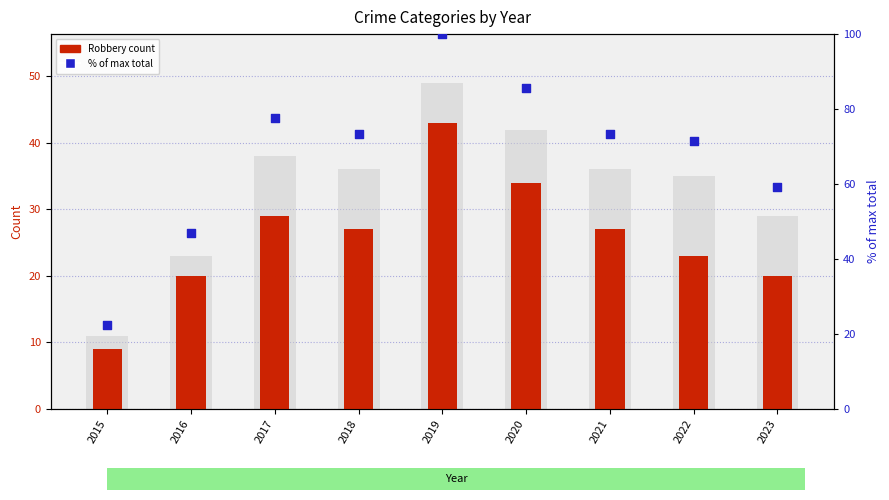

Which series has the widest spread of Y values?

% of max total